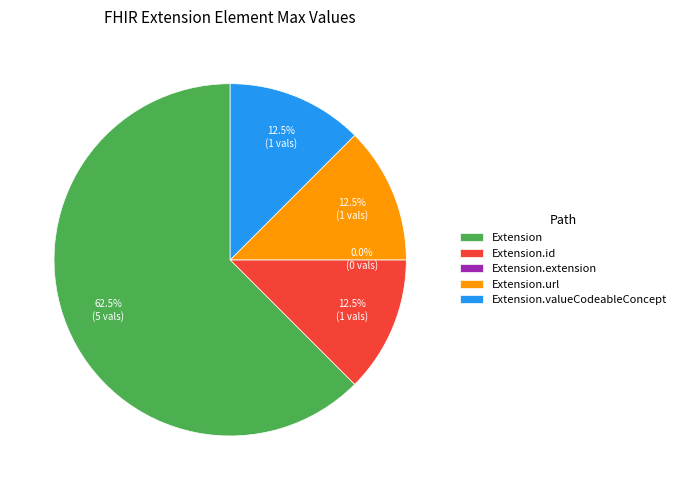

What is the ratio of the value at Extension.valueCodeableConcept to the value at Extension.url (uri)?

1.0